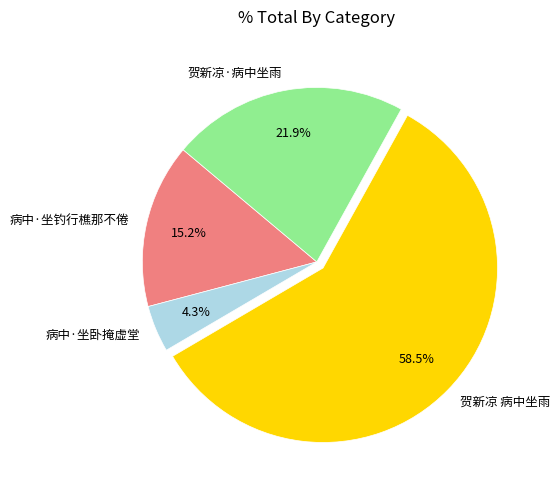

Do 贺新凉·病中坐雨 and 病中·坐卧掩虚堂 together represent more than half of the pie?

No